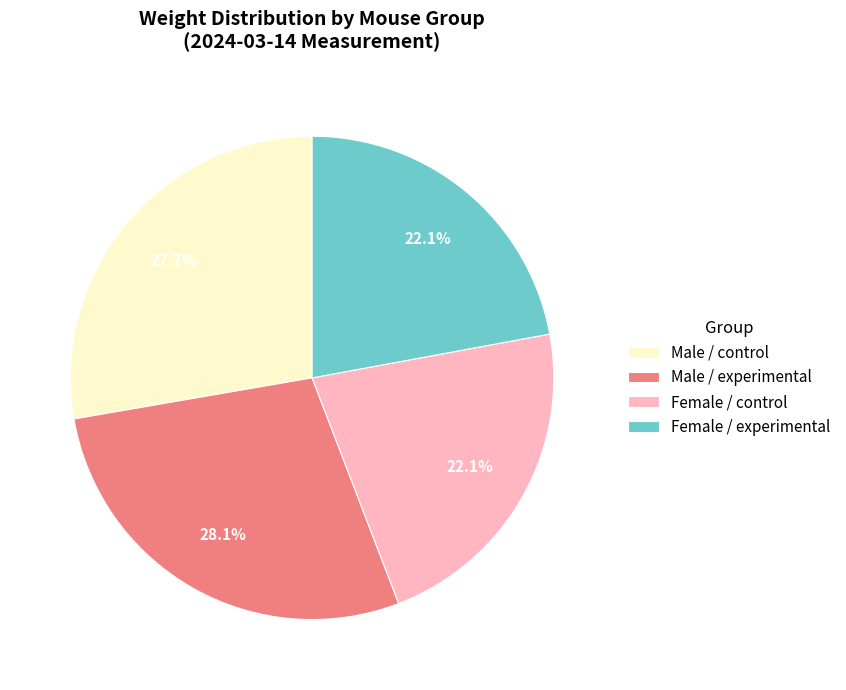

Is there any slice that represents more than half of the pie?

No